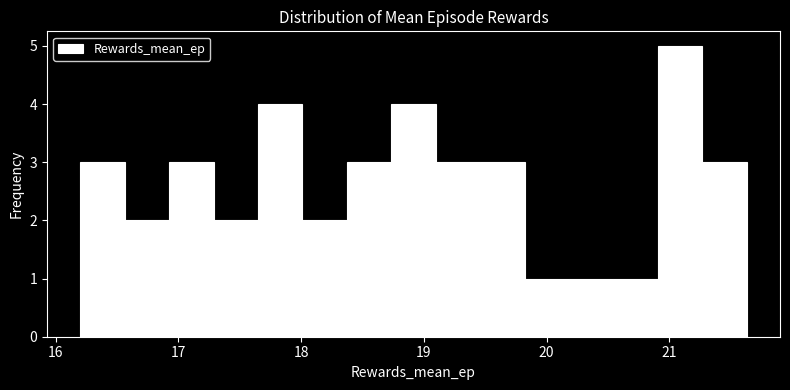

Around what value on the x-axis is the tallest bar? Give the approximate position of its centre, as read against the axis.

21.1